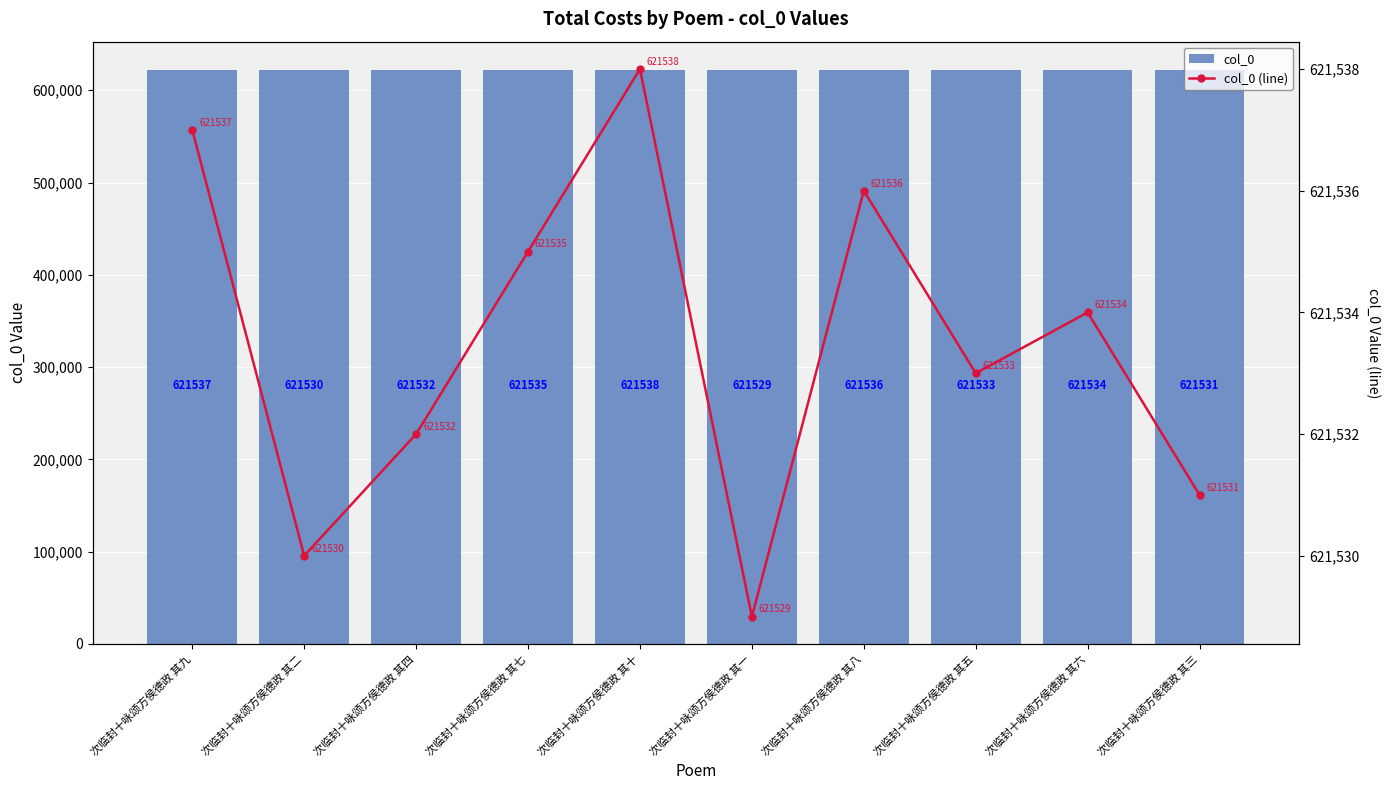

At which label does col_0 reach its minimum?

次临封十咏颂方侯德政 其一